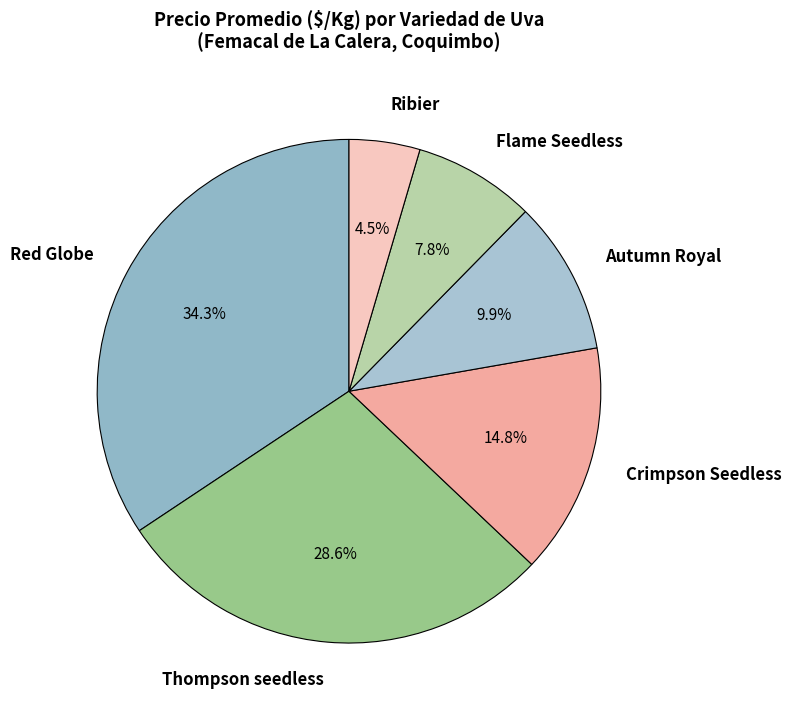

To the nearest percent, what is the combined percentage of Red Globe and Autumn Royal?

44%